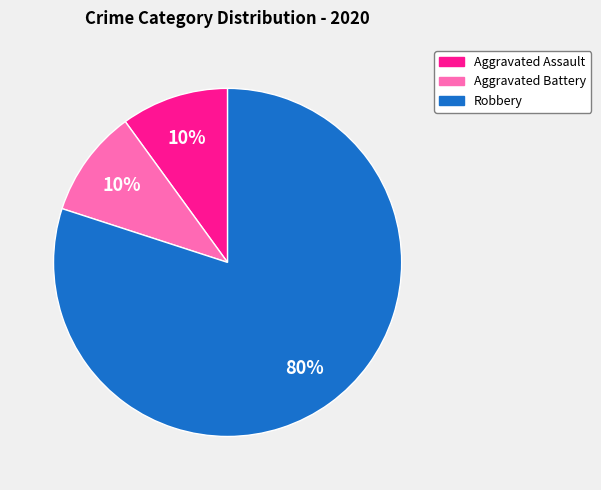

Which category has the biggest portion of the pie?

Robbery